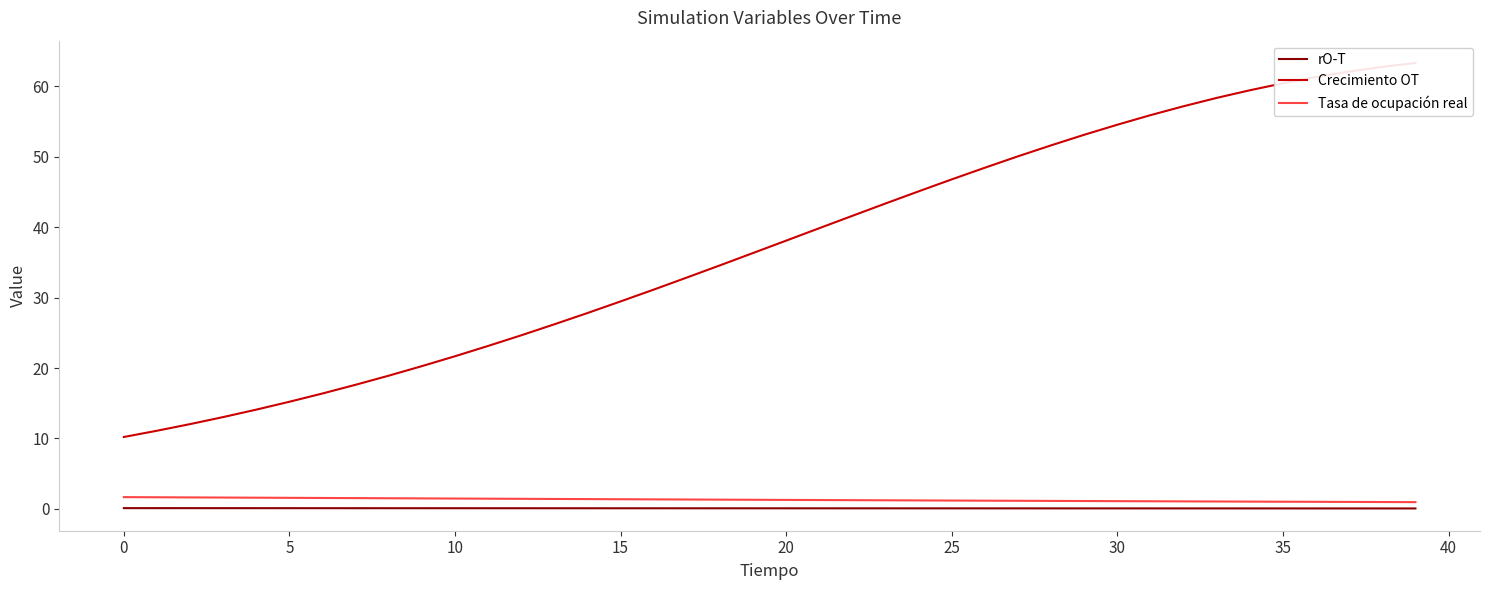

What are all the series names shown in the legend?

rO-T, Crecimiento OT, Tasa de ocupación real